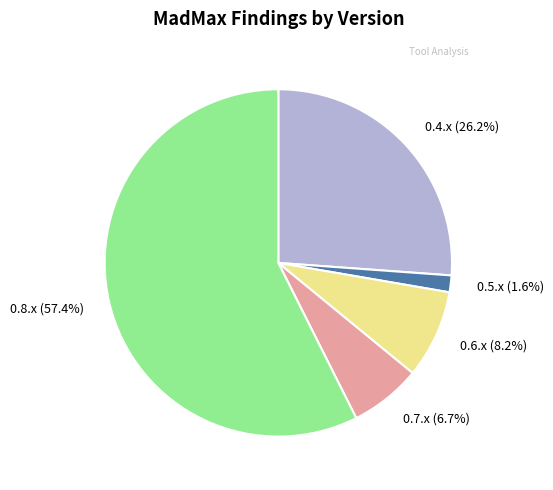

What is the smallest slice in the pie chart?

0.5.x